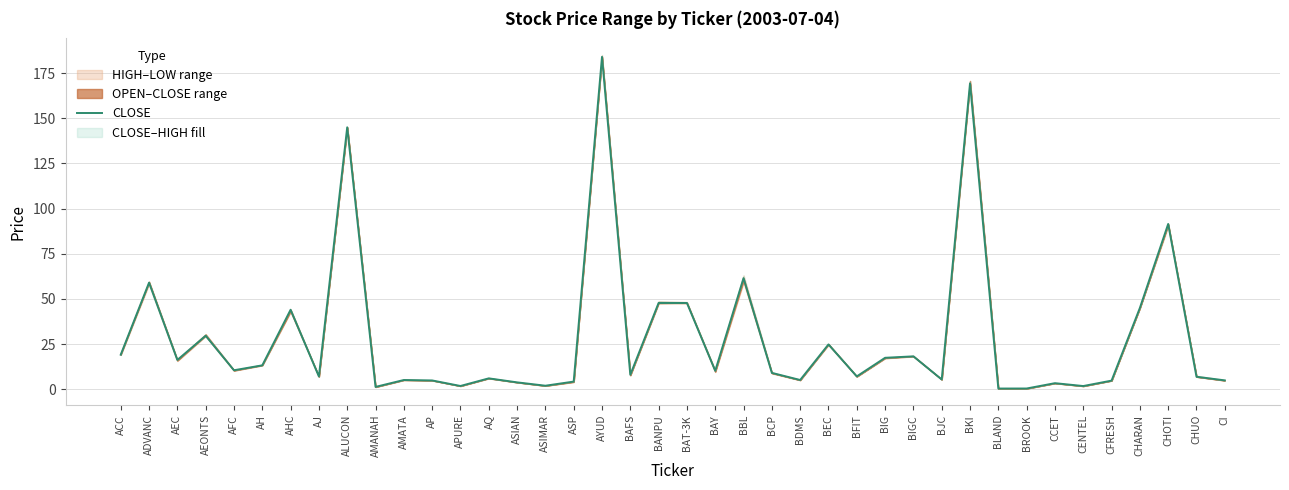

Reading right to left, what are all the values shown in this chart?

4.9	6.9	91.5	45.0	4.8	1.8	3.4	0.4	0.4	169.3	5.4	18.2	17.4	7.1	24.8	5.1	9.1	61.5	10.2	47.8	47.8	8.0	184.0	4.2	1.9	3.8	6.0	1.8	4.9	5.1	1.3	145.0	7.0	44.0	13.2	10.5	29.6	16.2	59.0	19.1